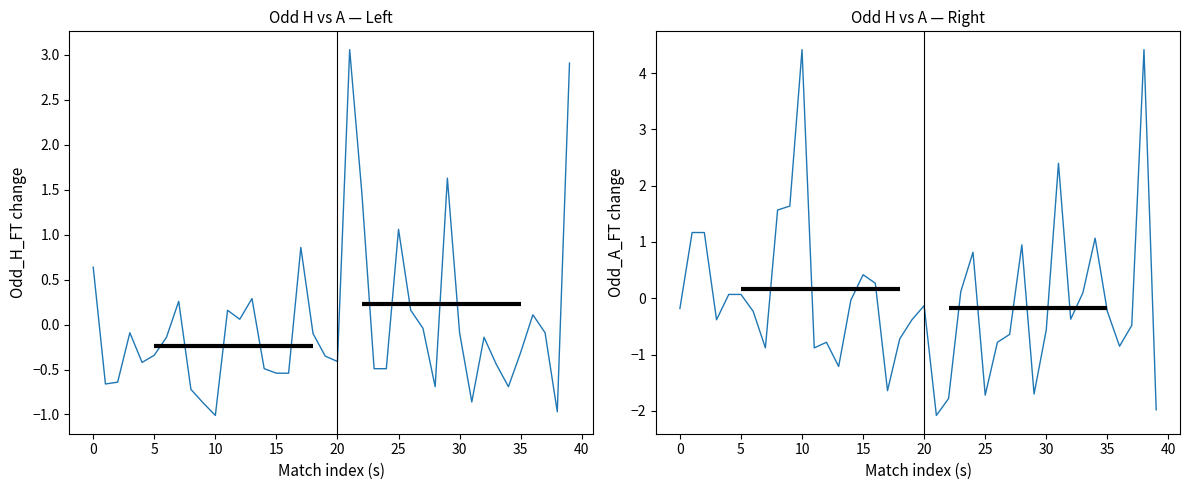

Is this an area chart (filled region under the line)?

No